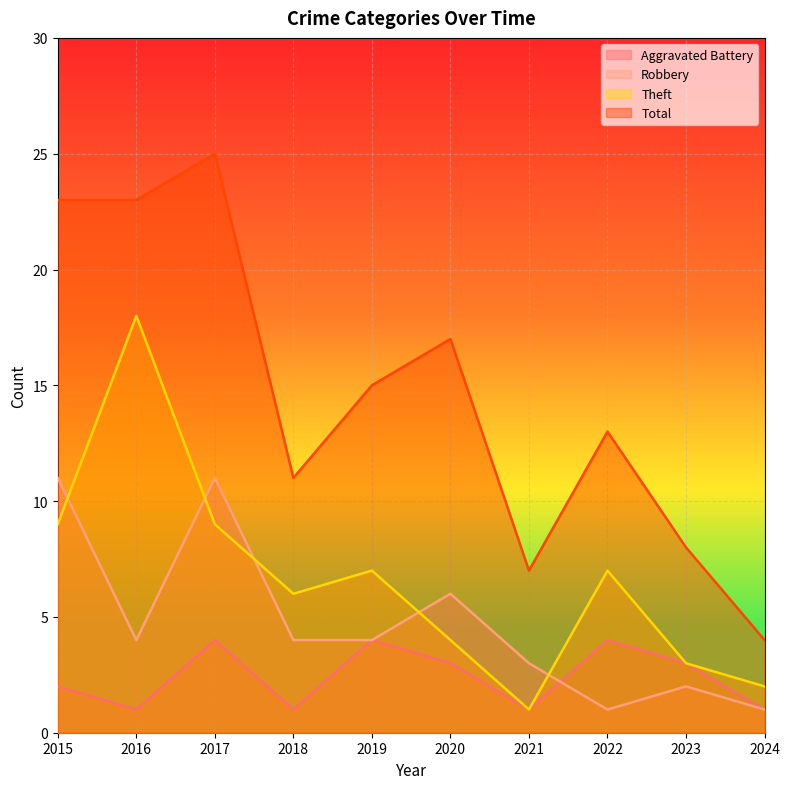

Reading left to right, extract all data points from this chart.

Aggravated Battery: 2015=2	2016=1	2017=4	2018=1	2019=4	2020=3	2021=1	2022=4	2023=3	2024=1
Robbery: 2015=11	2016=4	2017=11	2018=4	2019=4	2020=6	2021=3	2022=1	2023=2	2024=1
Theft: 2015=9	2016=18	2017=9	2018=6	2019=7	2020=4	2021=1	2022=7	2023=3	2024=2
Total: 2015=23	2016=23	2017=25	2018=11	2019=15	2020=17	2021=7	2022=13	2023=8	2024=4